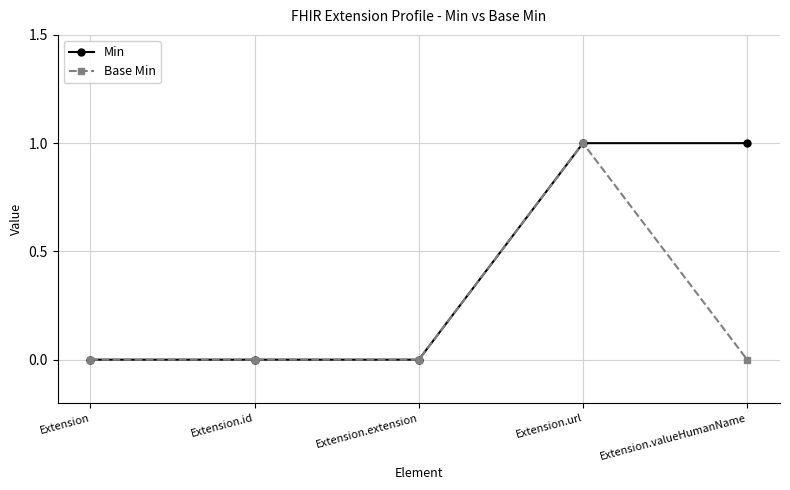

Between Extension.url and Extension.valueHumanName, which series saw the biggest shift?

Base Min